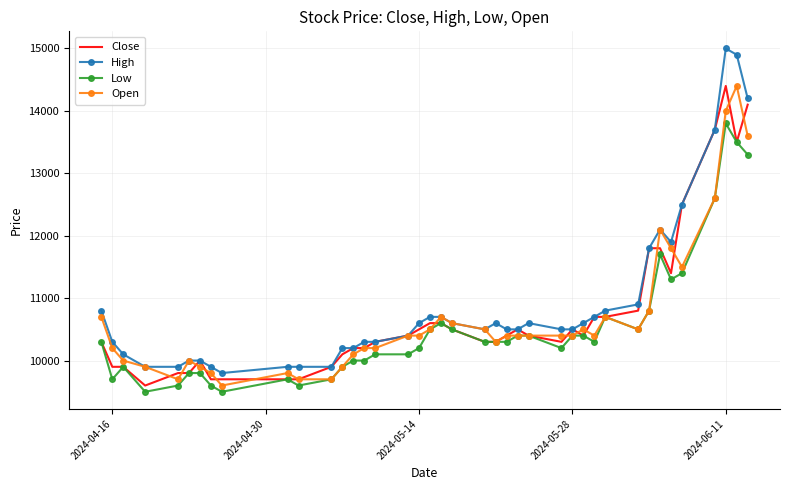

Which series has the largest range (max minus min)?

High